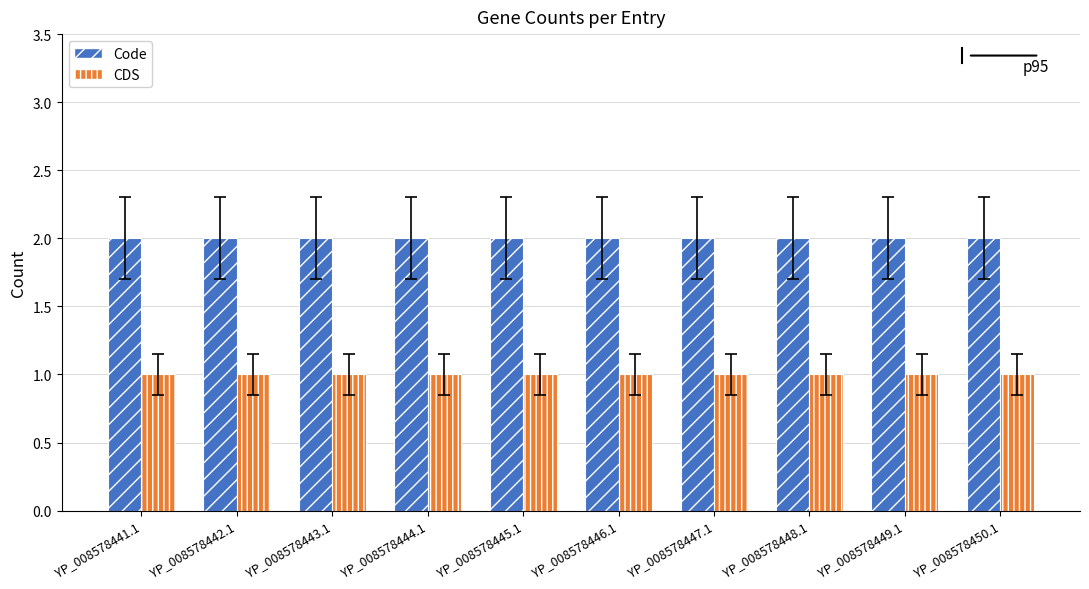

Reading right to left, list all the values displayed in this chart.

Code: 2	2	2	2	2	2	2	2	2	2
CDS: 1	1	1	1	1	1	1	1	1	1